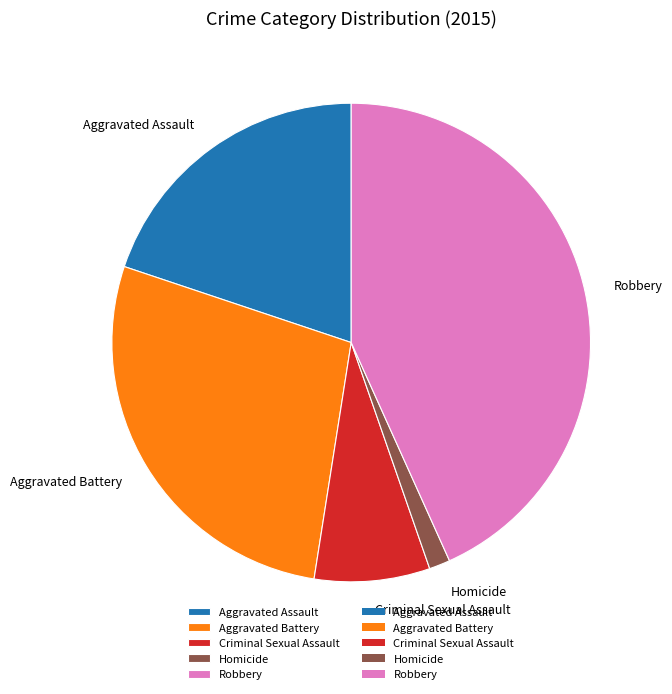

Between Homicide and Aggravated Assault, which is larger?

Aggravated Assault